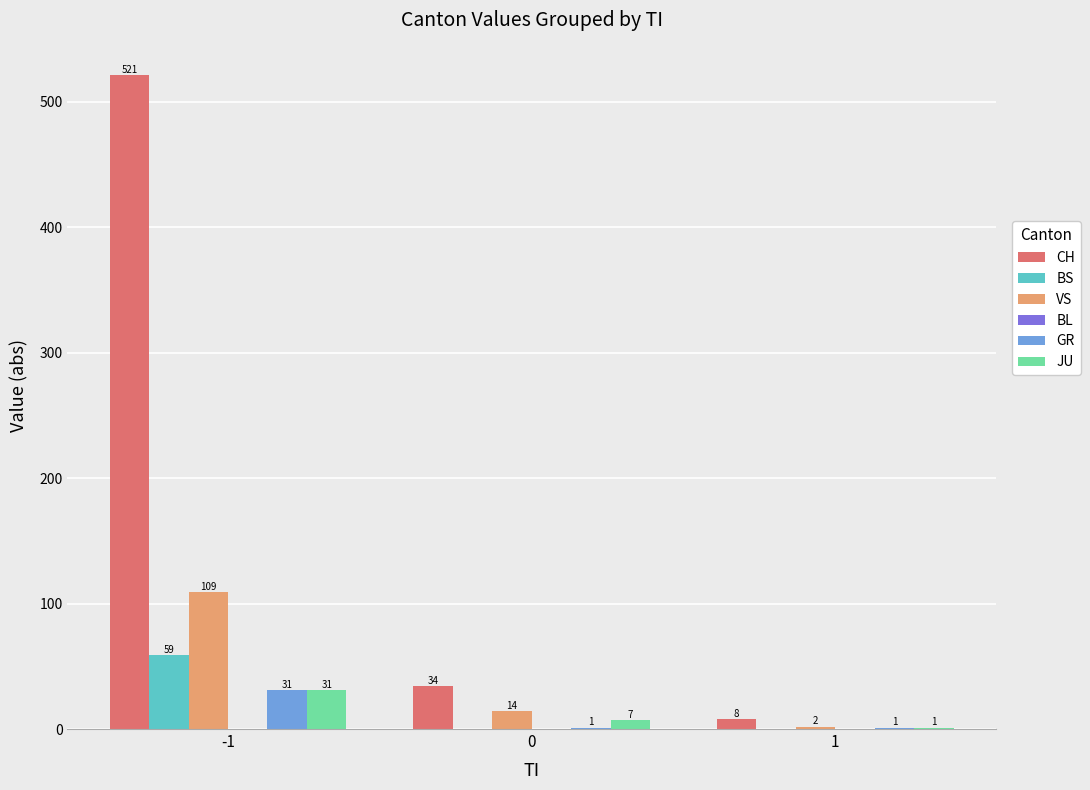

How many VS values are between 2 and 109?

3